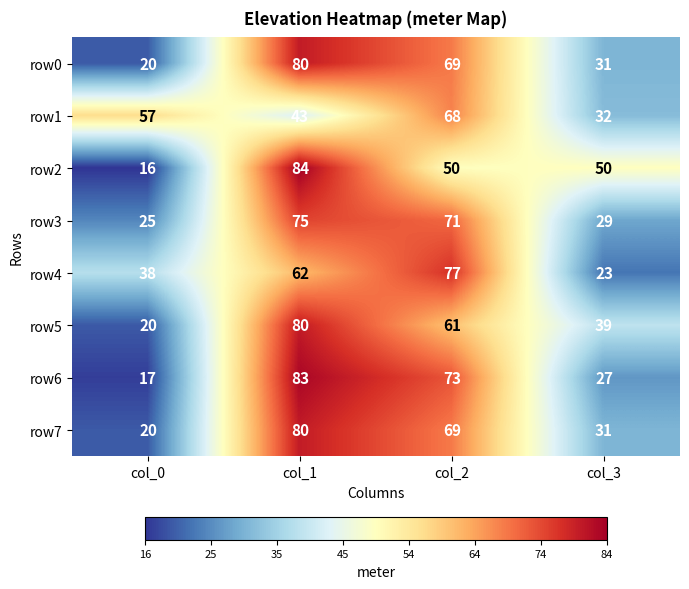

Count the row4 values in the range 38 to 77.

3